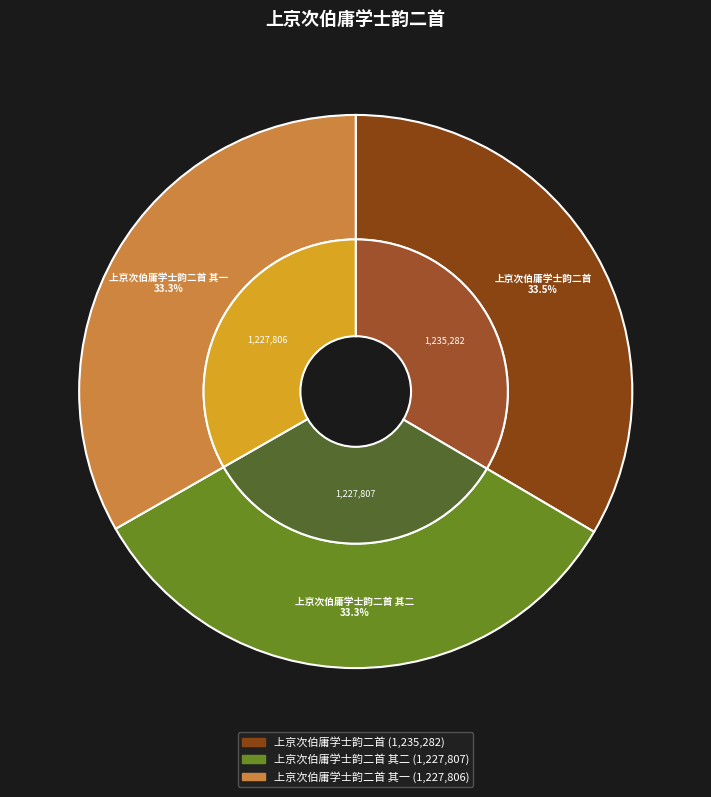

Is it true that 上京次伯庸学士韵二首 其二 is 23% of the pie?

False